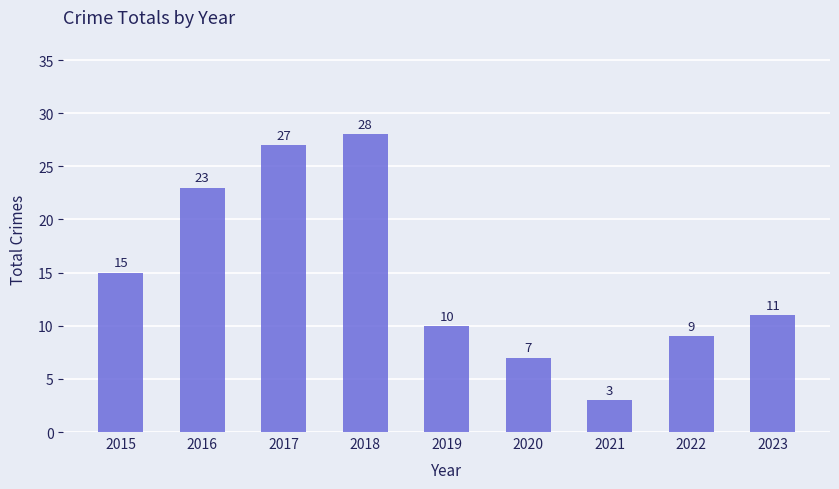

What is the ratio of the value at 2019 to the value at 2017?

0.4